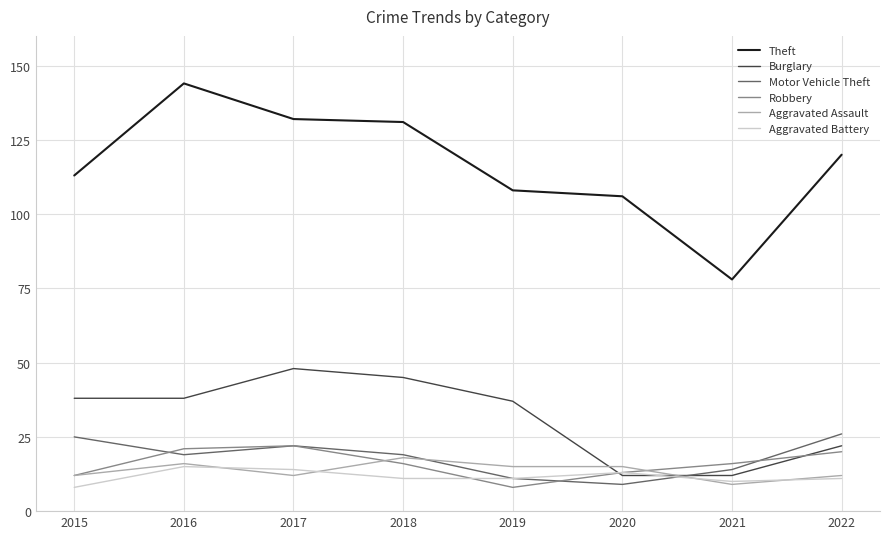

Reading left to right, what are all the values shown in this chart?

Theft: 113	144	132	131	108	106	78	120
Burglary: 38	38	48	45	37	12	12	22
Motor Vehicle Theft: 25	19	22	19	11	9	14	26
Robbery: 12	21	22	16	8	13	16	20
Aggravated Assault: 12	16	12	18	15	15	9	12
Aggravated Battery: 8	15	14	11	11	13	10	11